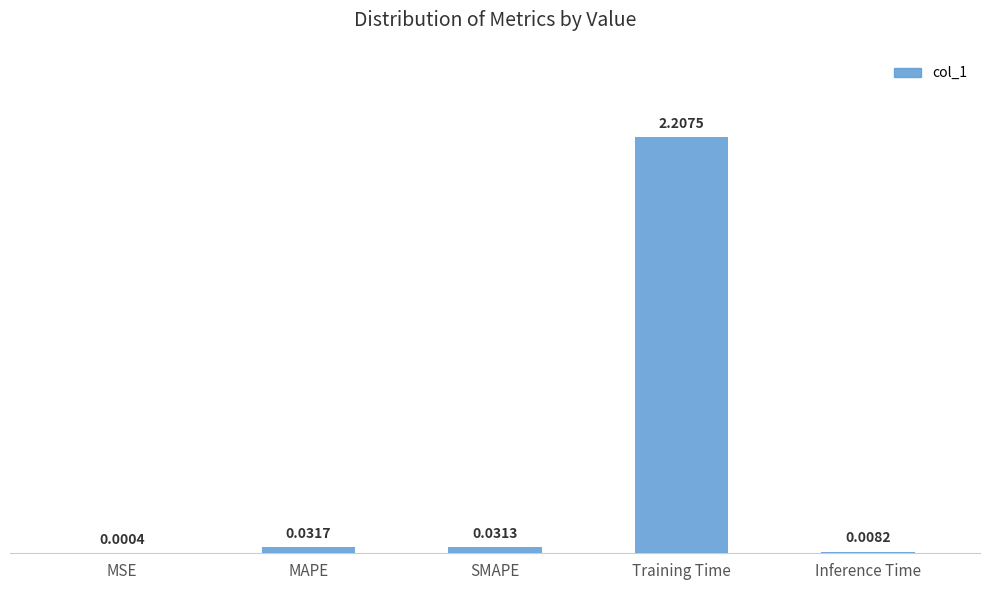

What is the sum of all values?

2.3